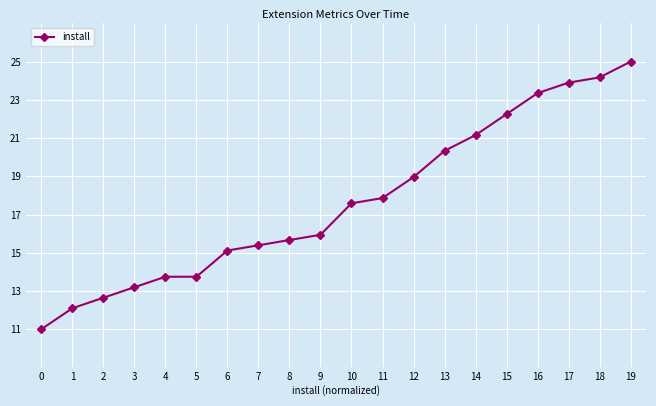

What is the difference between the values at 9 and 10?

1.6